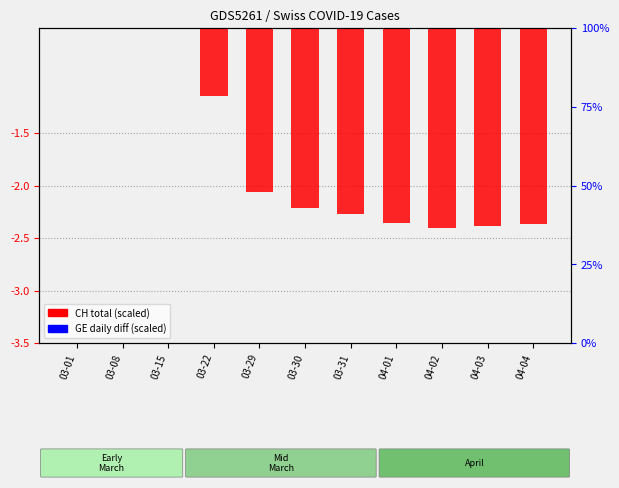

At 03-30, list the series in order from smallest to largest.

CH total cases, GE daily diff